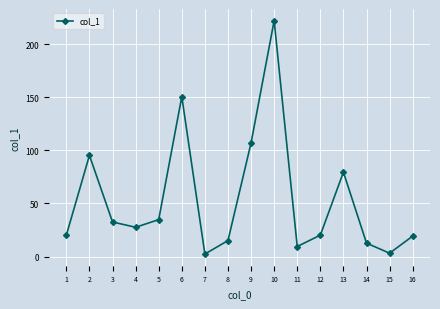

The value at 6 is 150.6. True or false?

True